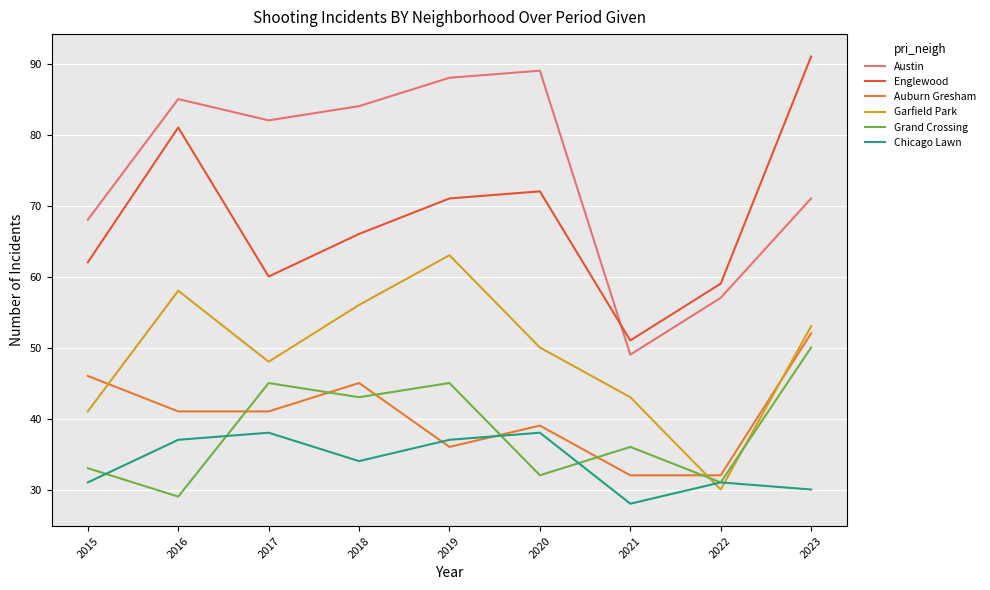

True or false: Auburn Gresham and Englewood intersect in this chart.

False